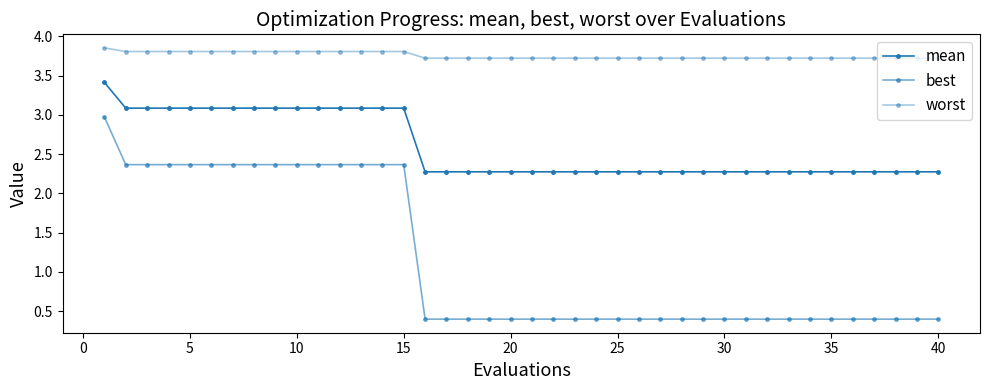

How many lines are shown in the chart?

3